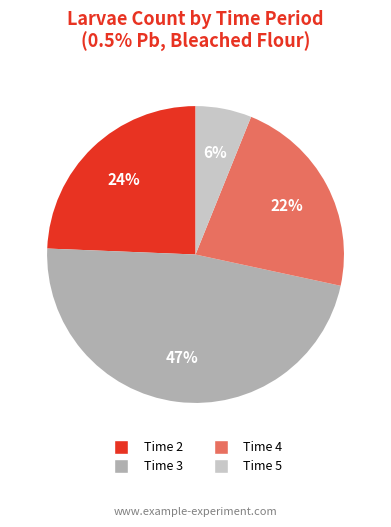

To the nearest percent, what is the average slice percentage?

25%